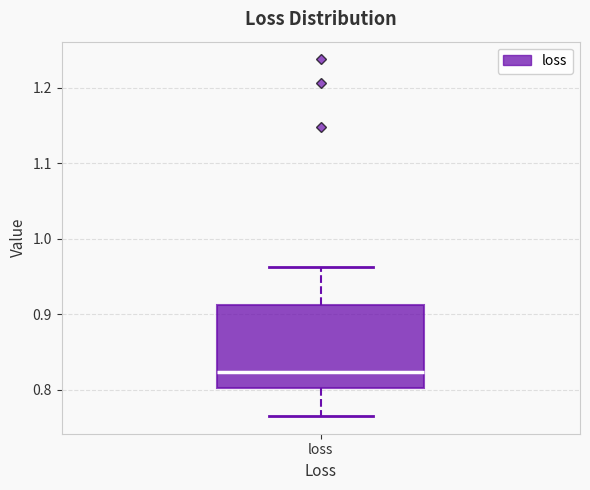

Read this box plot against the y-axis: the position of the median line, the range covered by the box, and the ends of both whiskers. The values are not printed on the chart, so give them approximately, as read against the axis.

median 0.82, box 0.80 to 0.91, whiskers 0.77 to 0.96